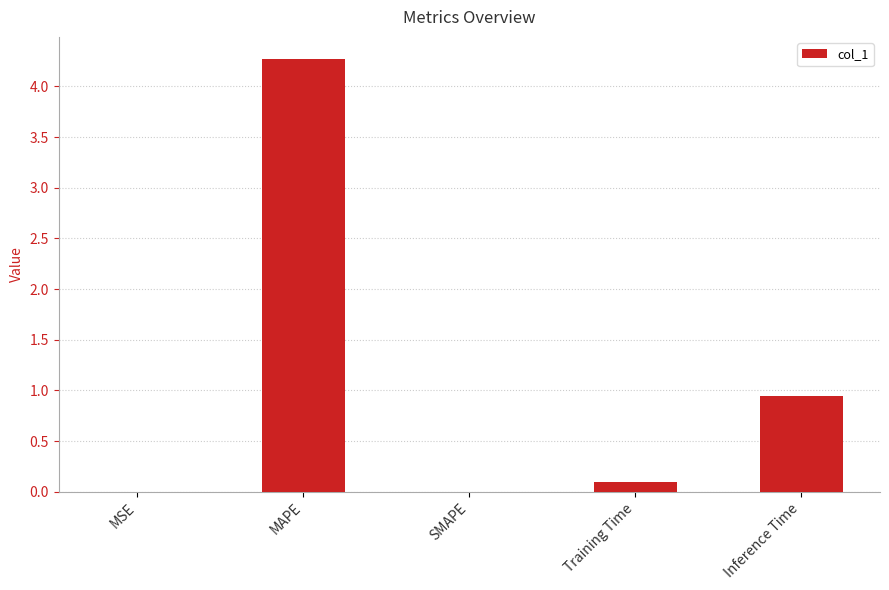

What is the maximum value shown in the chart?

4.3